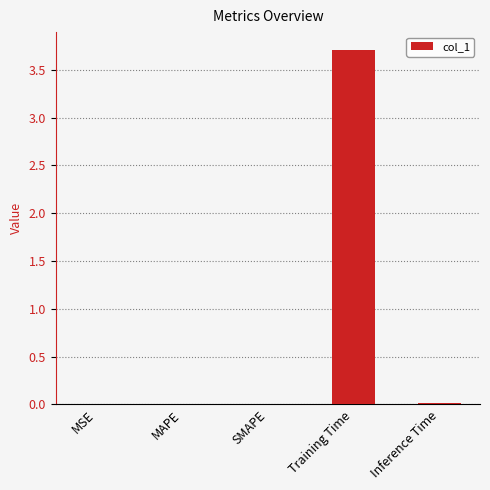

Between Training Time and MSE, which is larger?

Training Time